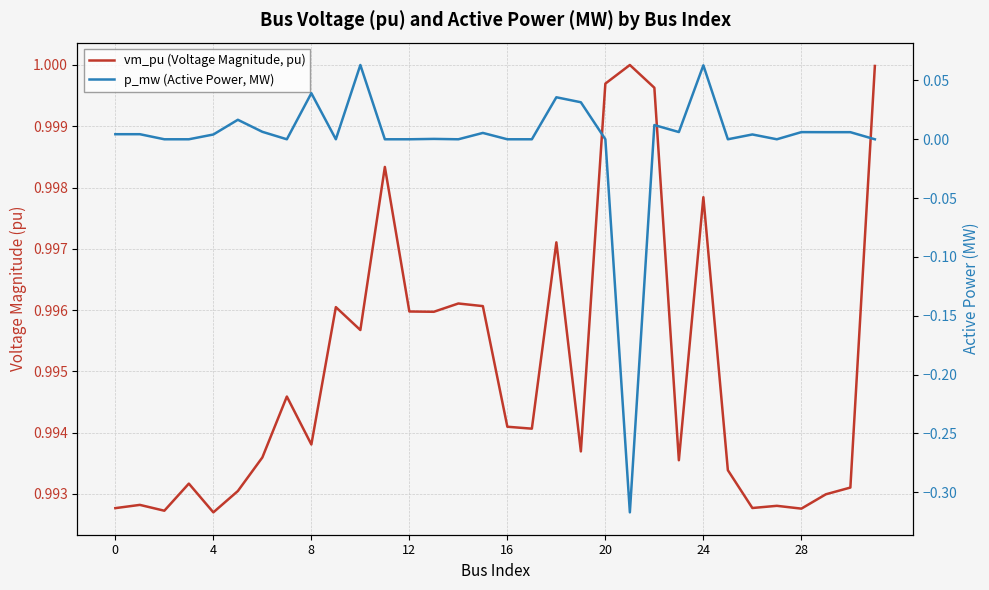

What is the label of the 17th point from the right?

15